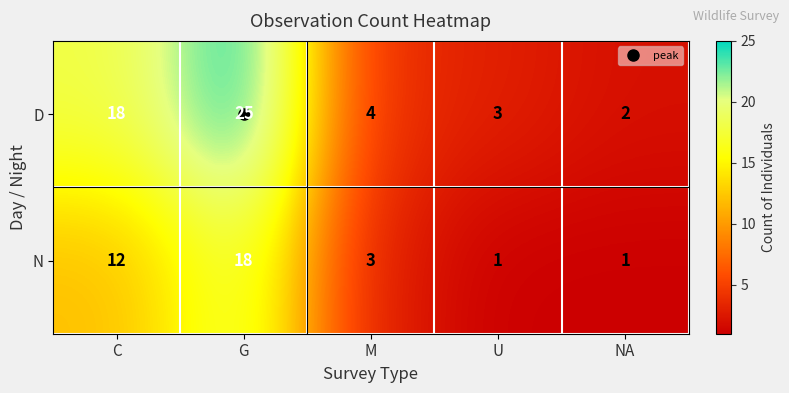

At which category does the chart reach its peak across all series?

G